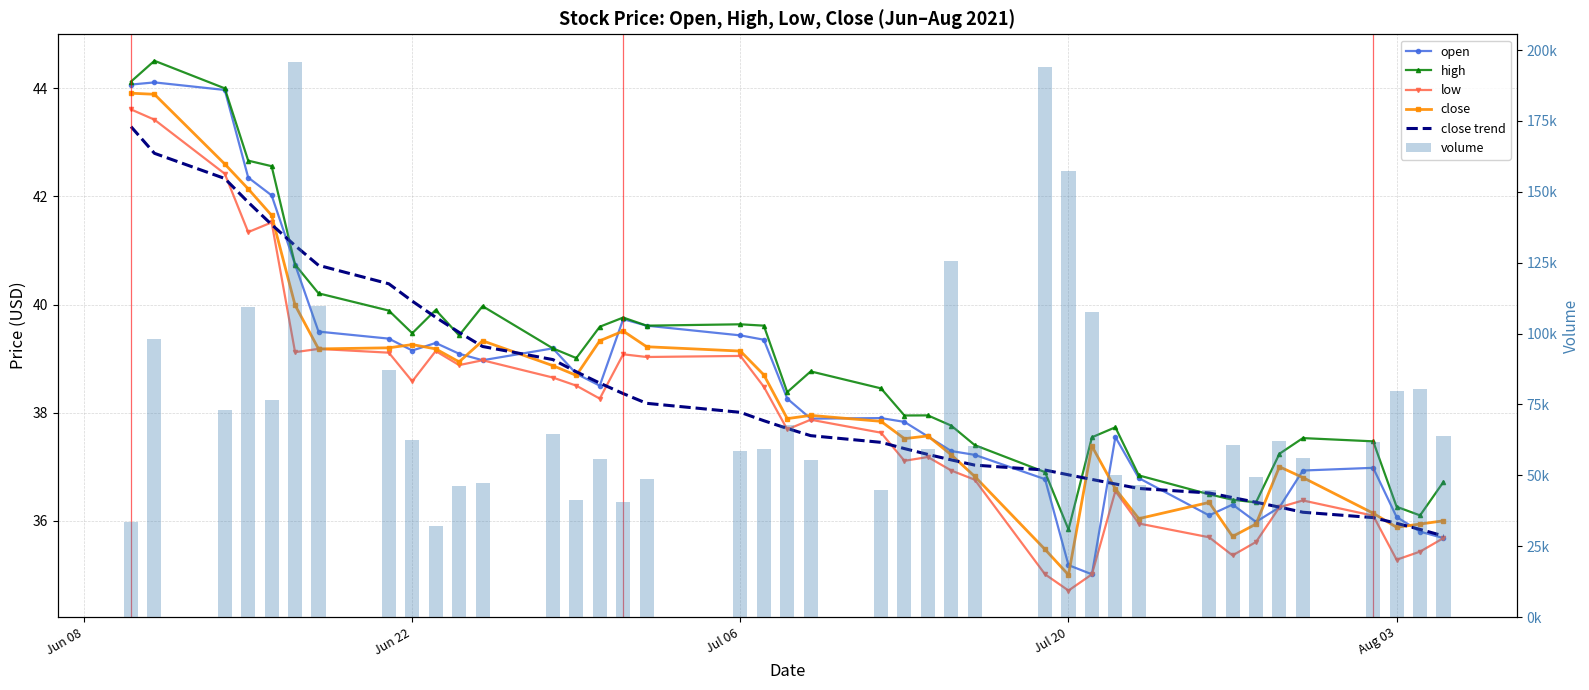

What are all the series names shown in the legend?

open, high, low, close, close trend, volume